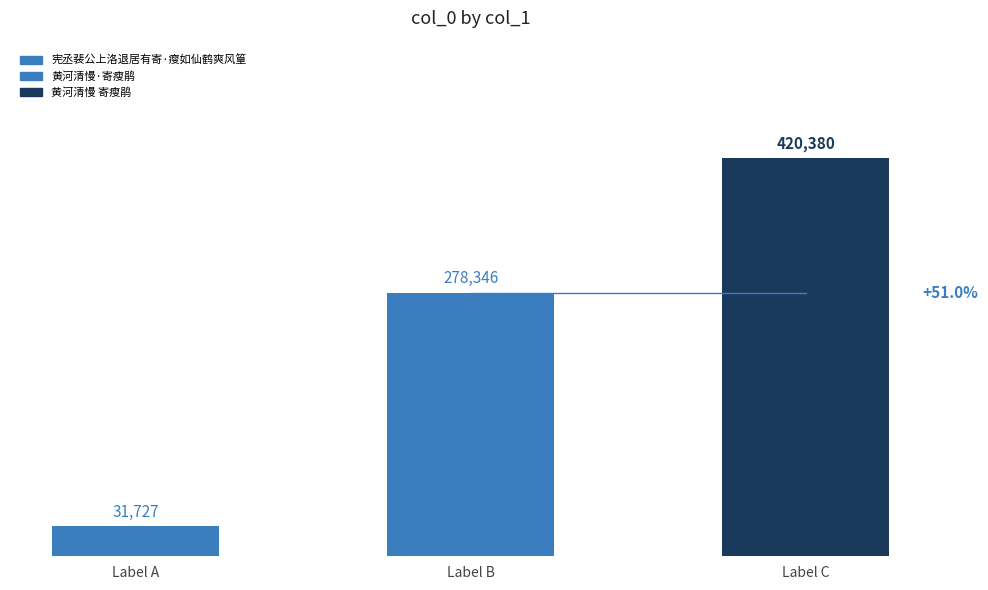

What is the maximum value shown in the chart?

420380